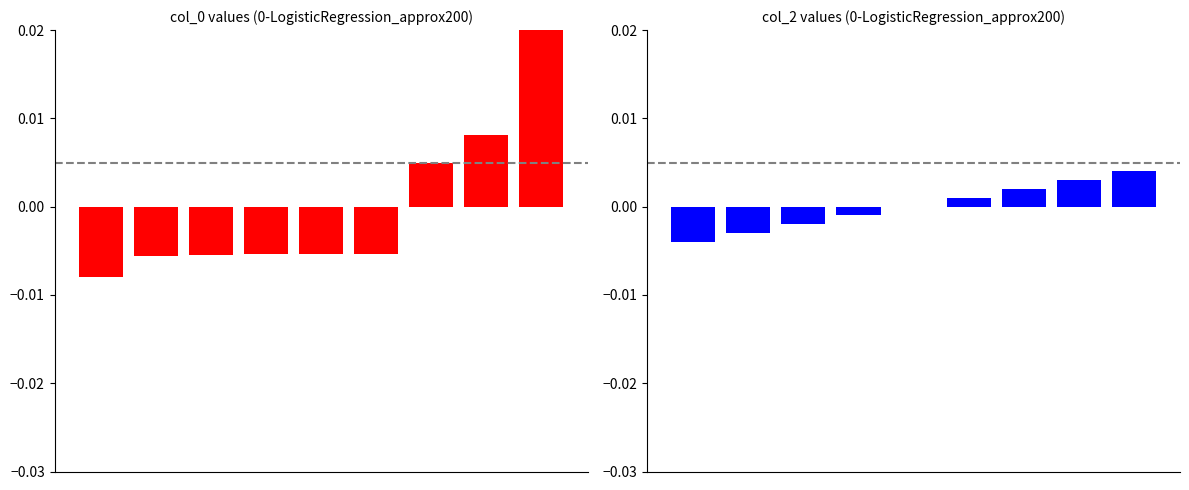

List the series in order of their overall mean, highest first.

col_2, col_0